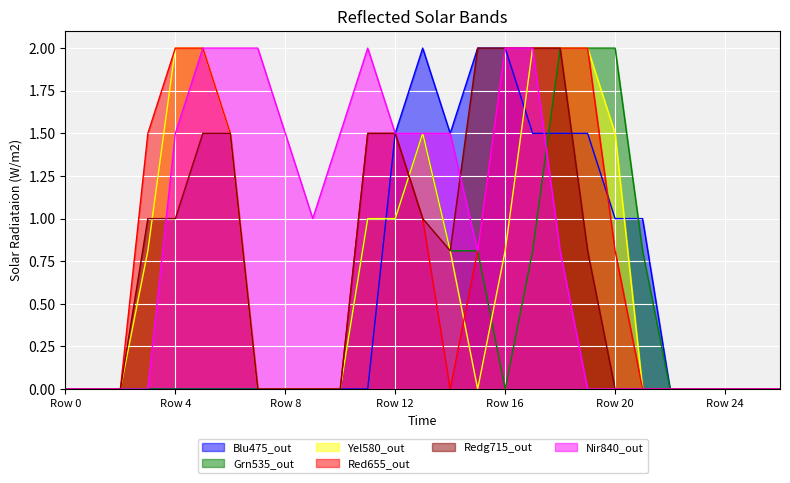

What is the difference between the highest and lowest values at Row 4?

2.0